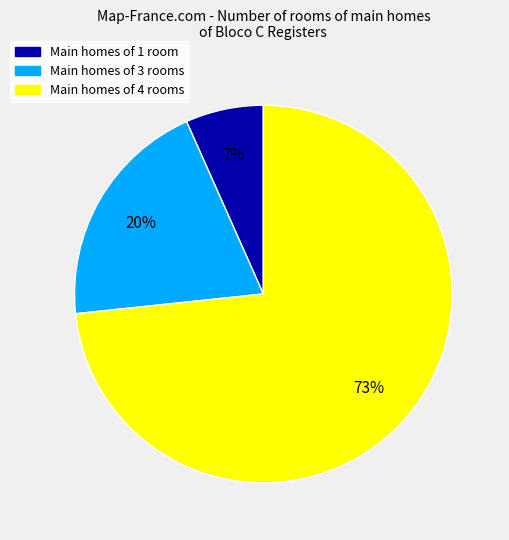

Is there any slice that represents more than half of the pie?

Yes